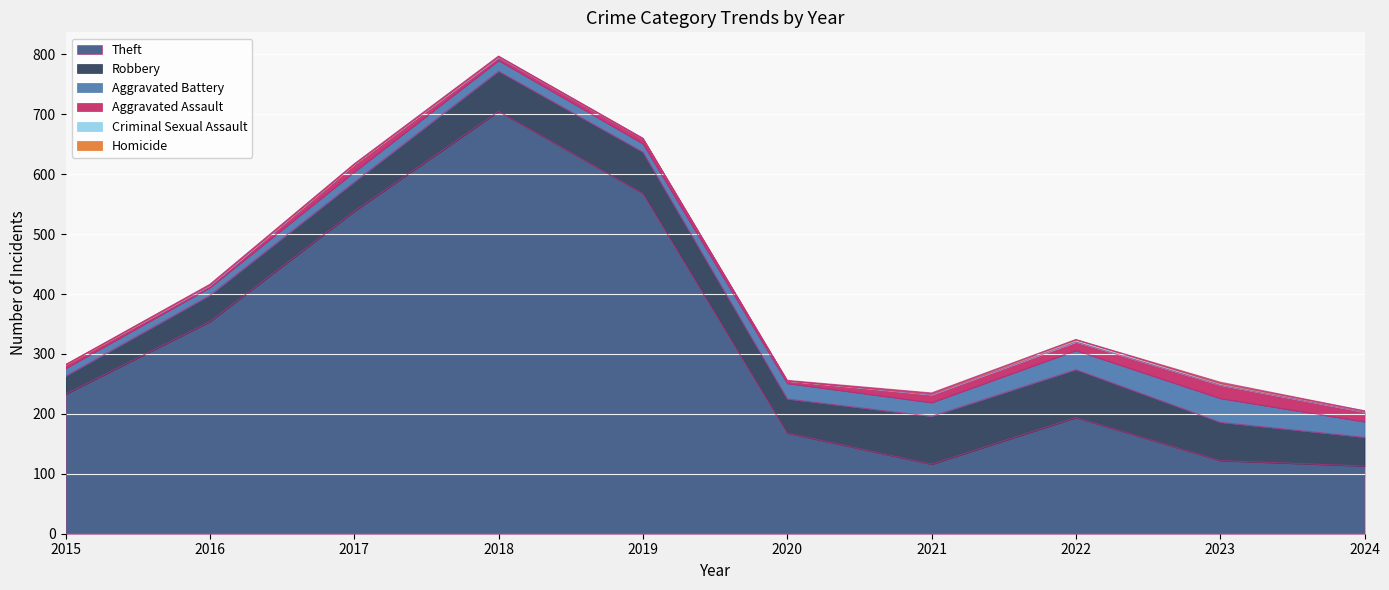

Reading left to right, what are all the values shown in this chart?

Theft: 233	354	538	705	568	168	116	194	122	113
Robbery: 30	44	49	67	69	57	80	80	64	48
Aggravated Battery: 13	13	17	18	14	26	23	32	40	26
Aggravated Assault: 6	3	12	5	8	4	13	14	22	16
Criminal Sexual Assault: 0	2	1	2	1	0	2	4	3	2
Homicide: 0	0	0	0	0	1	1	0	2	0